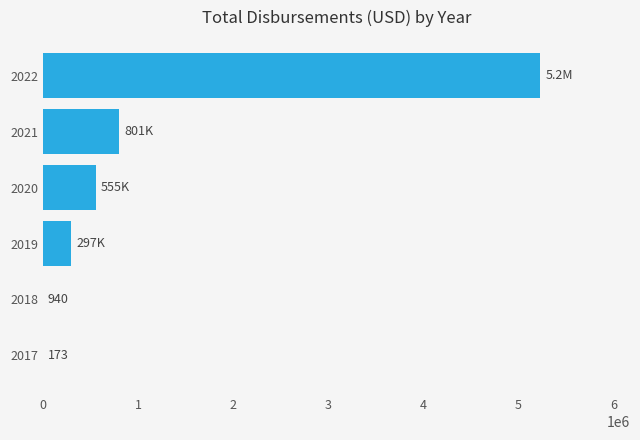

Is it true that the value at 2022 is 2114304?

False